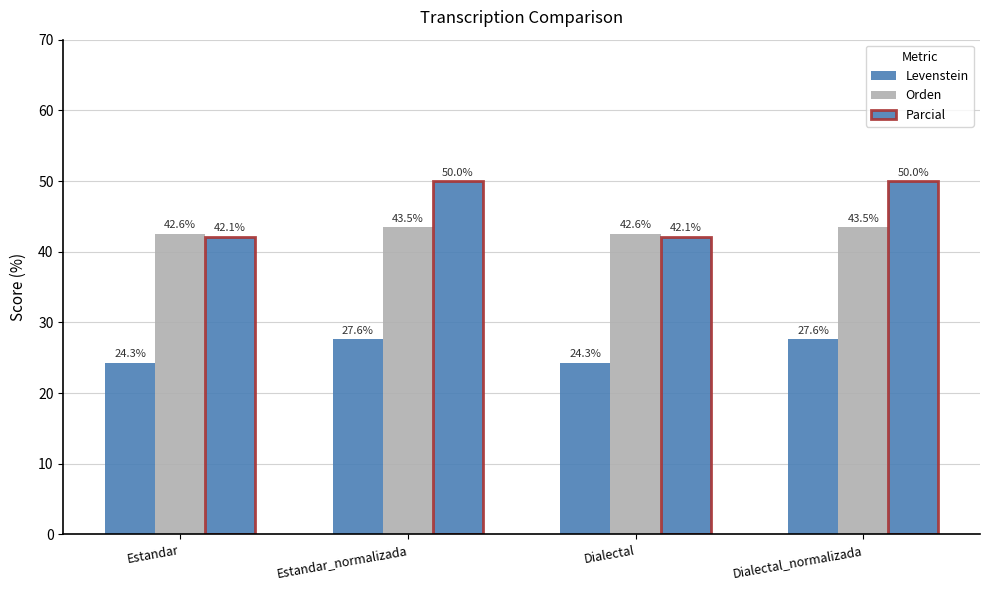

Are the bars horizontal?

No